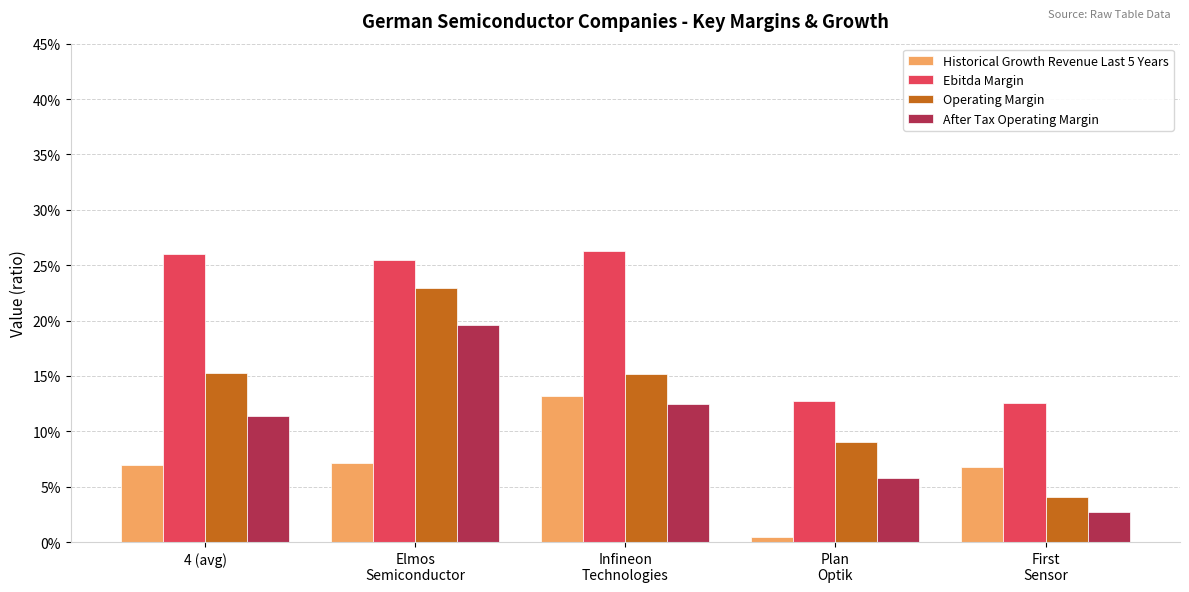

Which series has the largest total across all categories?

Ebitda Margin